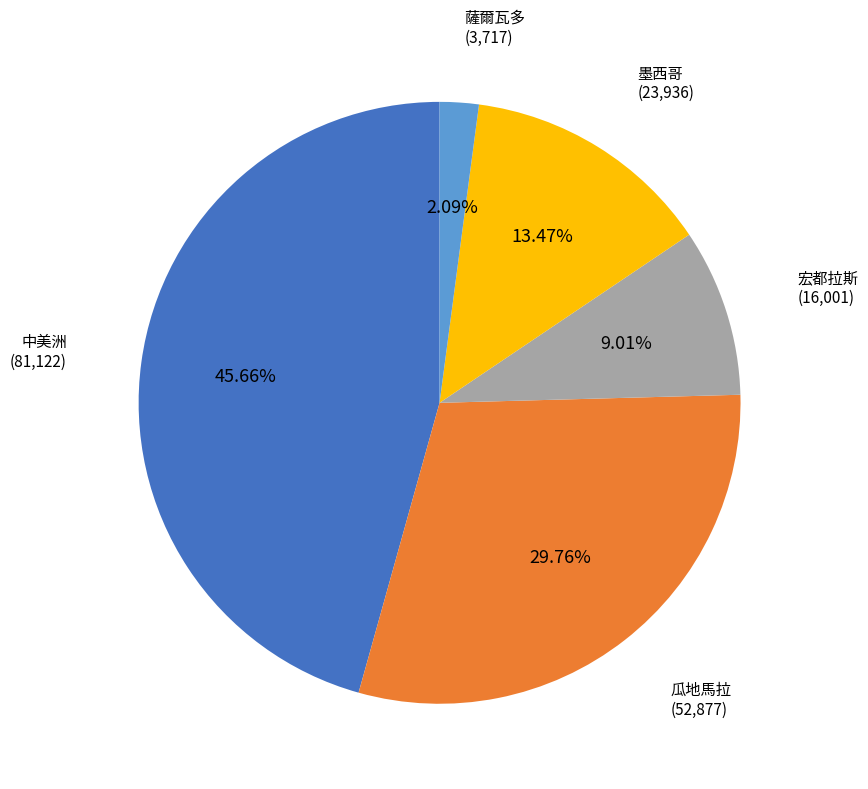

To the nearest percent, what percentage of the pie is 中美洲?

46%